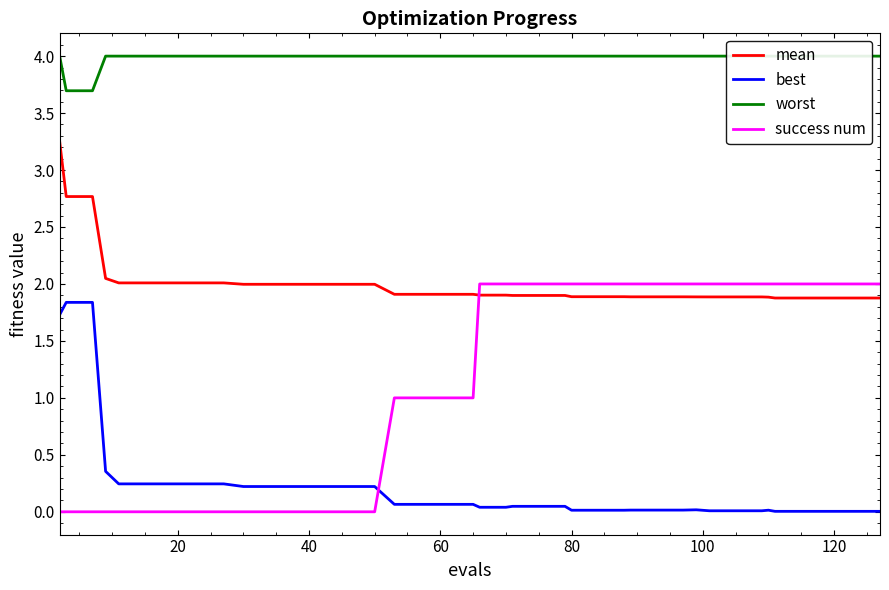

After their last crossing, which series has the higher values: success num or best?

success num